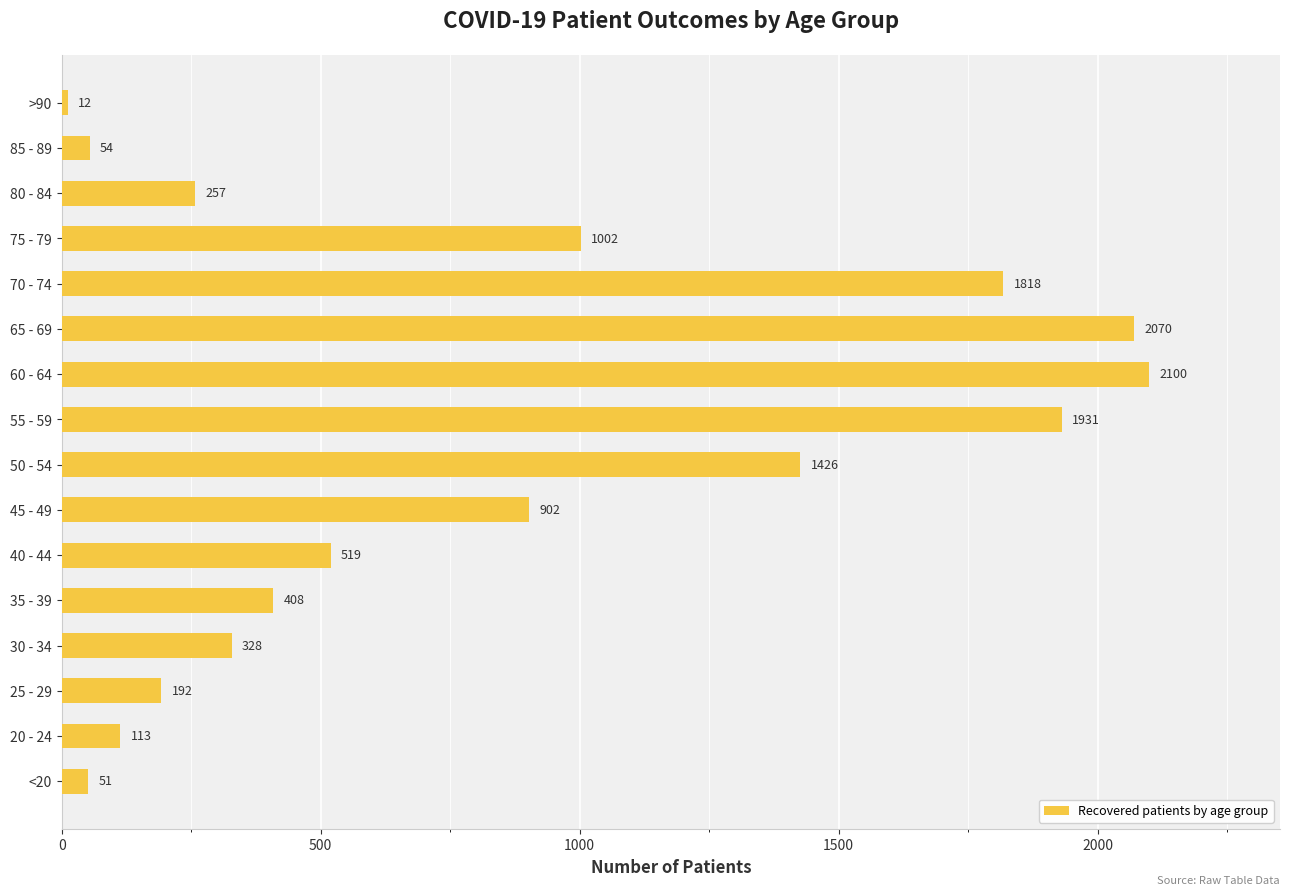

How many bars are there in total?

16